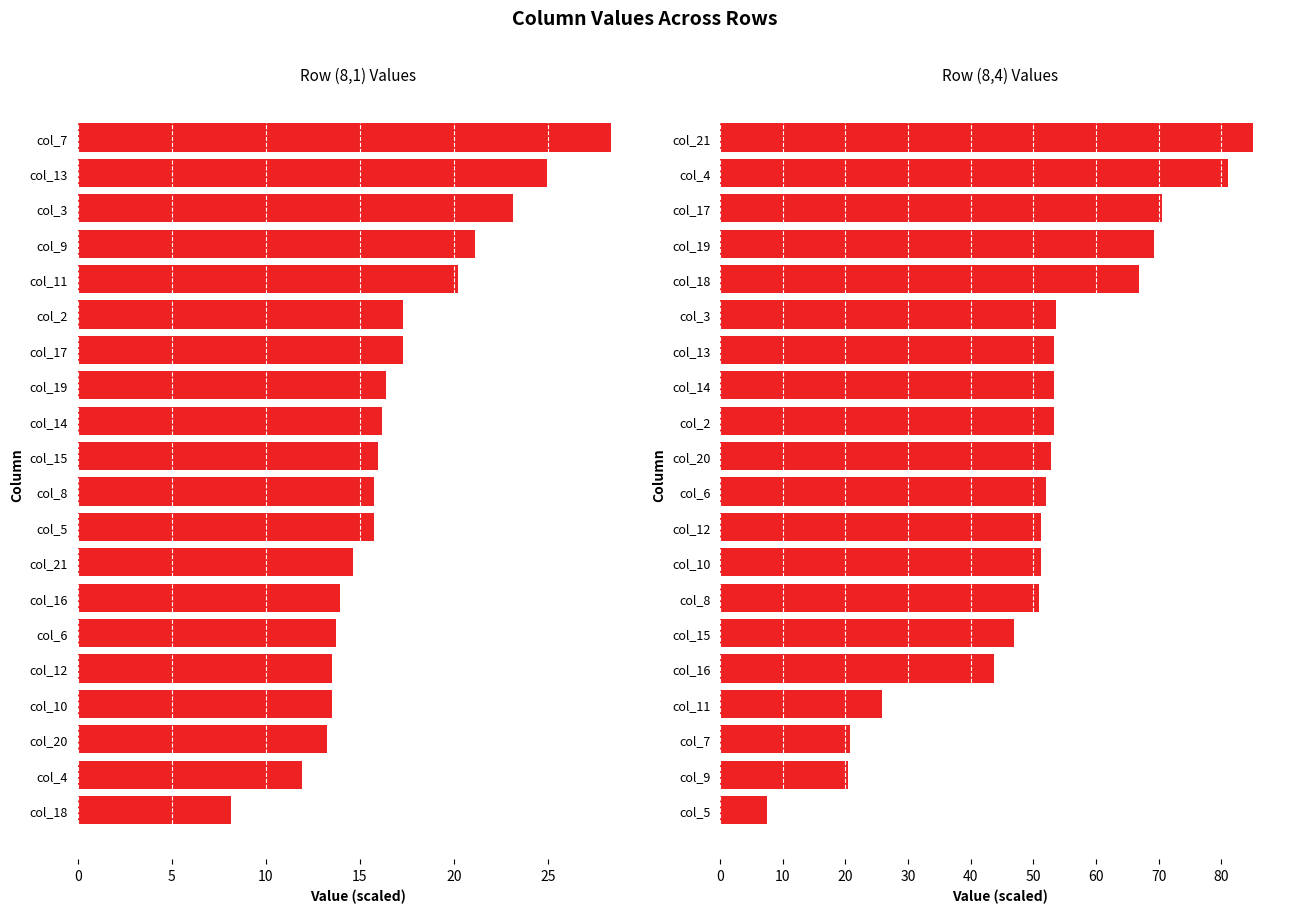

What is the difference between the maximum and minimum values in the (8,1) series?

20.2